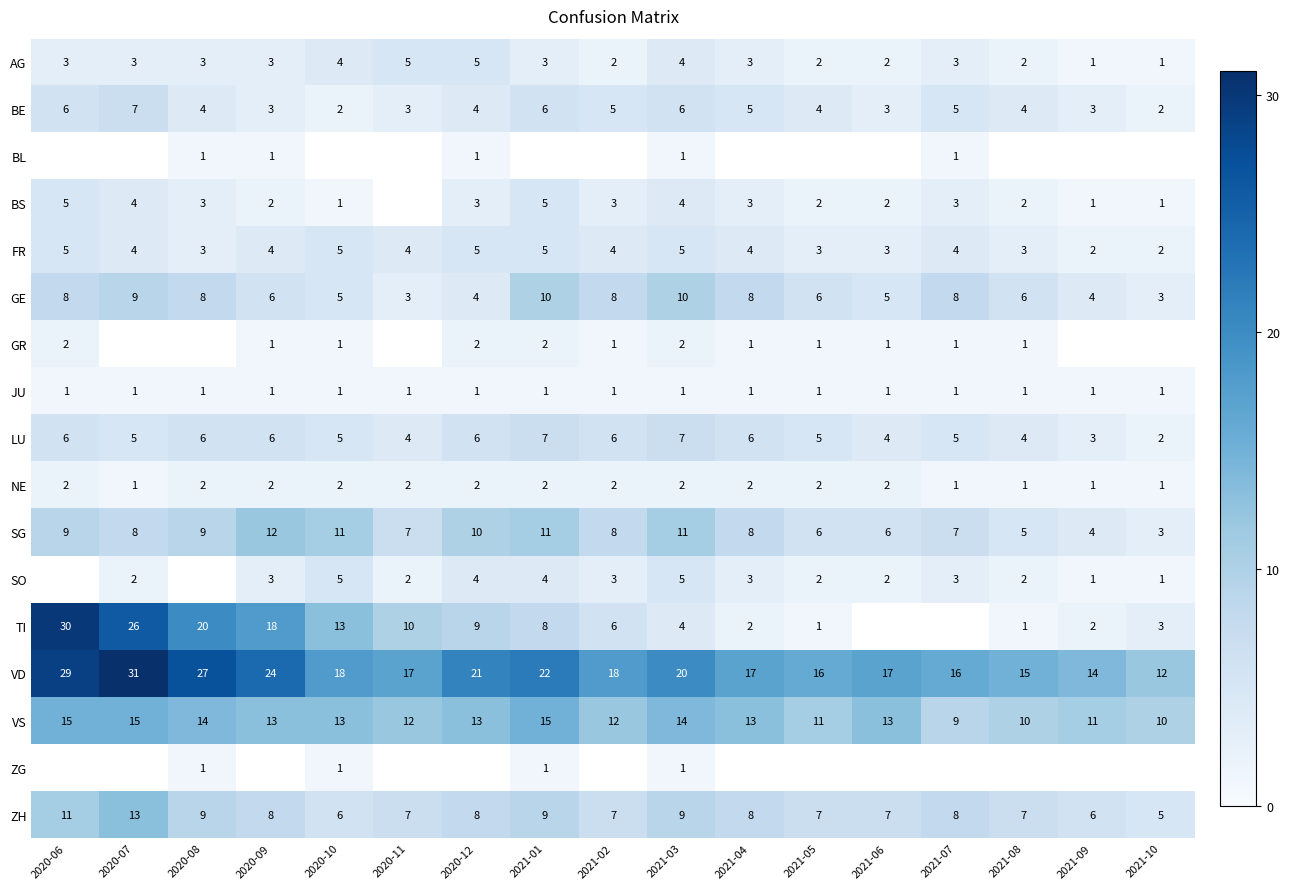

Is the value of VS at 2020-07 greater than the value of NE at 2020-09?

Yes